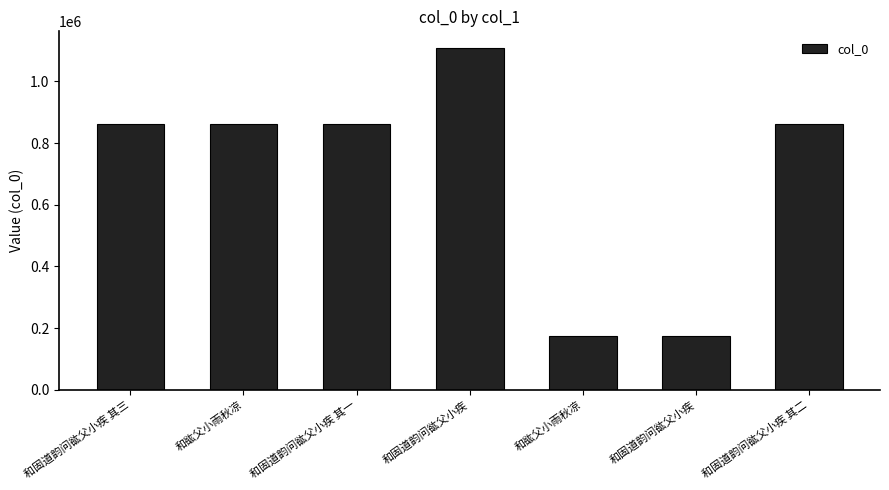

How many data points does each series have?

7